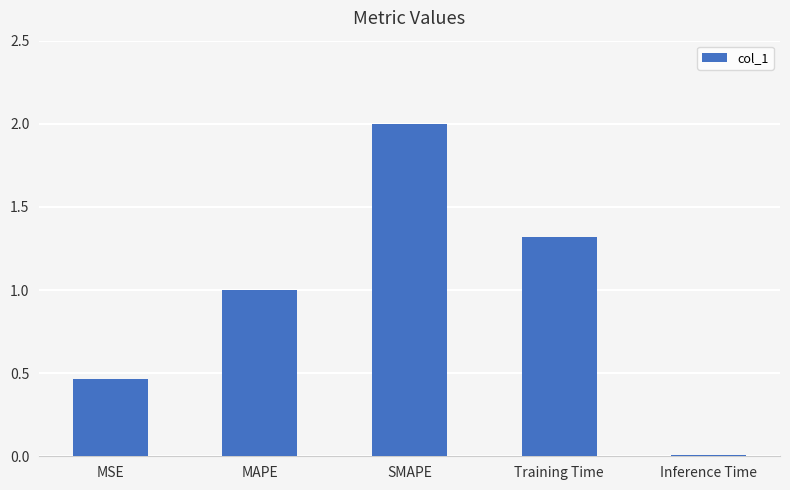

What is the maximum value shown in the chart?

2.0